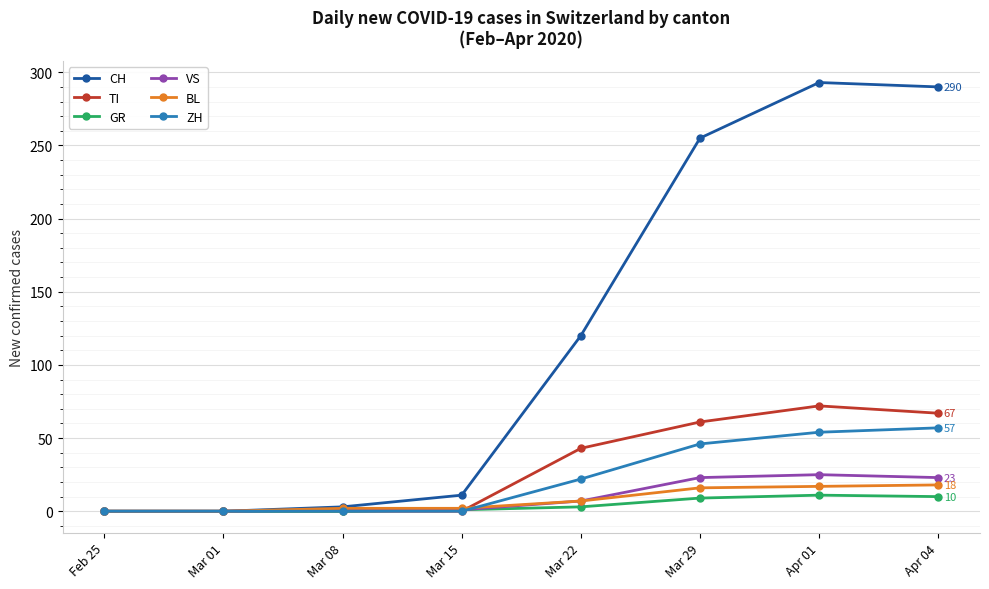

What is the label of the 2nd point from the left?

Mar 01